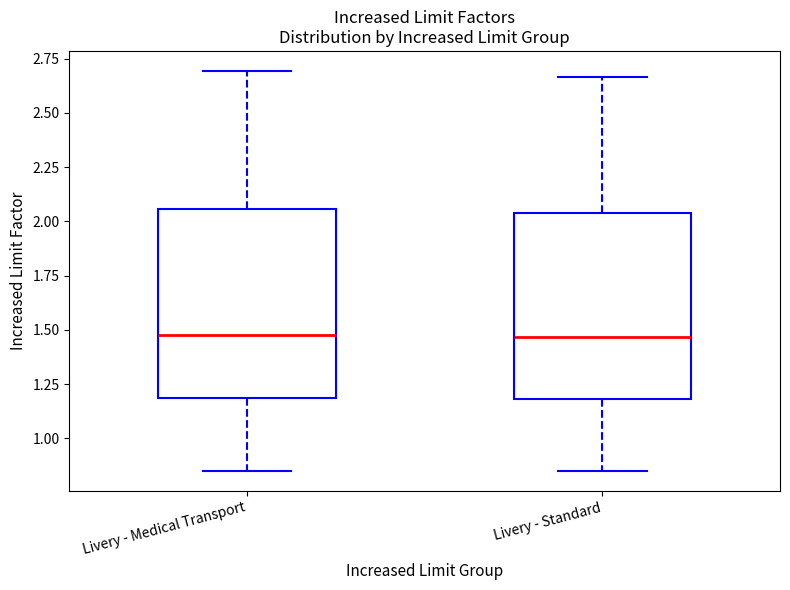

Reading left to right, transcribe this box plot: for each box, give where its median line is, the range the box spans, and where its two whiskers end, as read against the y-axis. The values are not printed on the chart, so give them approximately, as read against the axis.

Livery - Medical Transport: median 1.45, box 1.20 to 2.05, whiskers 0.85 to 2.70
Livery - Standard: median 1.45, box 1.20 to 2.05, whiskers 0.85 to 2.65